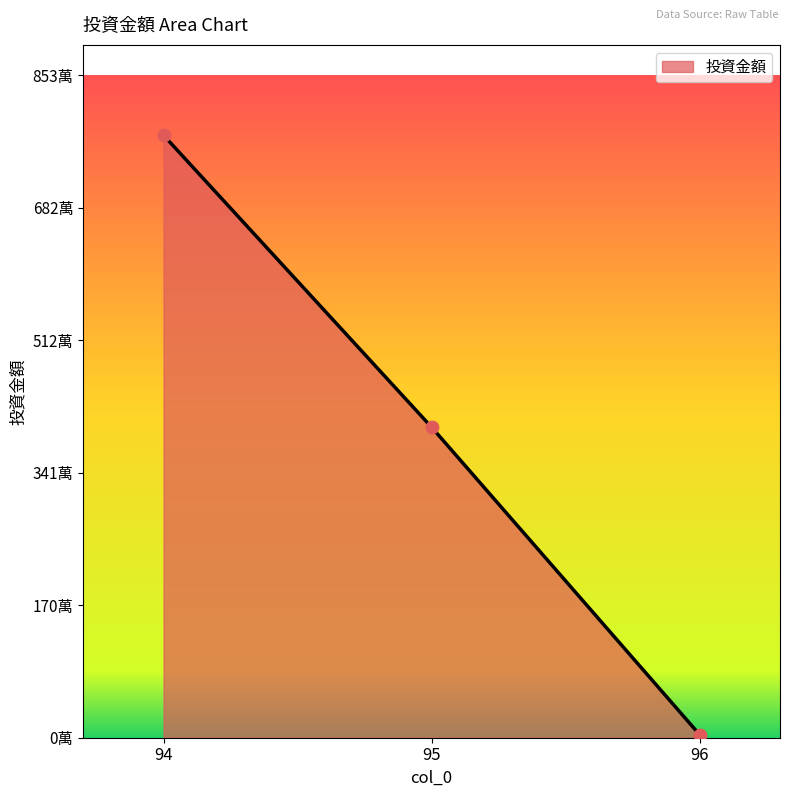

Which has a higher value, 96 or 94?

94